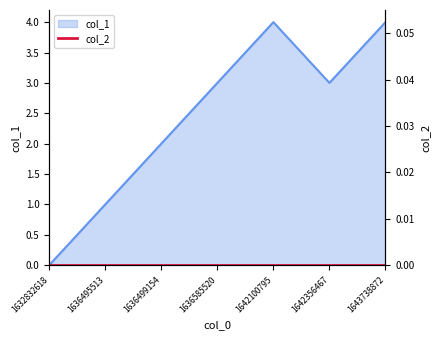

How many positive values are there?

6